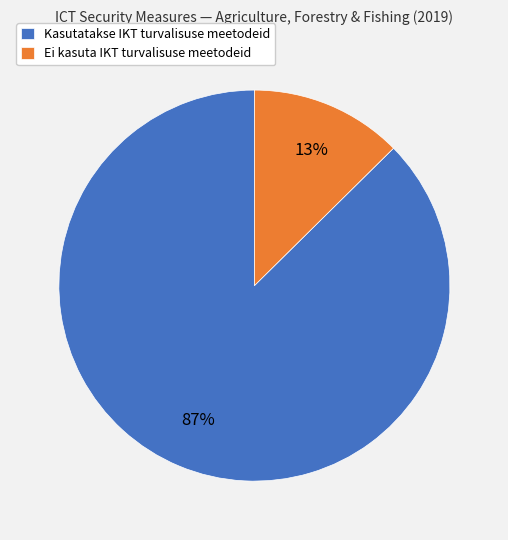

Which category has the biggest portion of the pie?

Kasutatakse IKT turvalisuse meetodeid